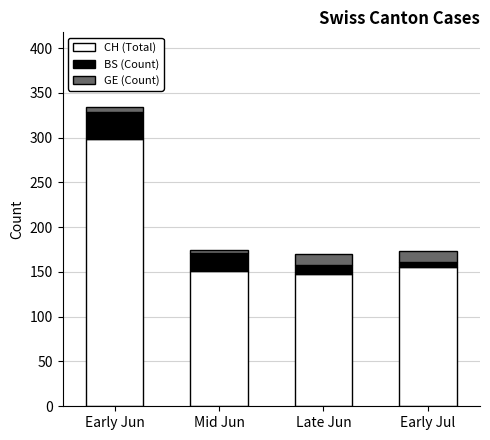

Reading left to right, what are the values for CH (Total)?

Early Jun=298	Mid Jun=151	Late Jun=148	Early Jul=156